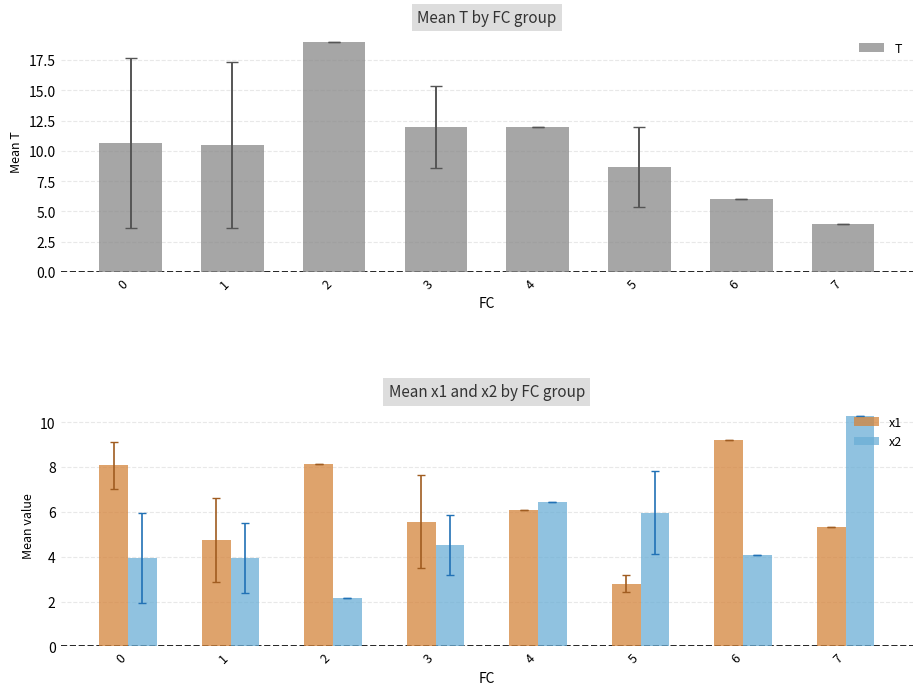

What is the value of the T bar at the 8th from the left?

4.0